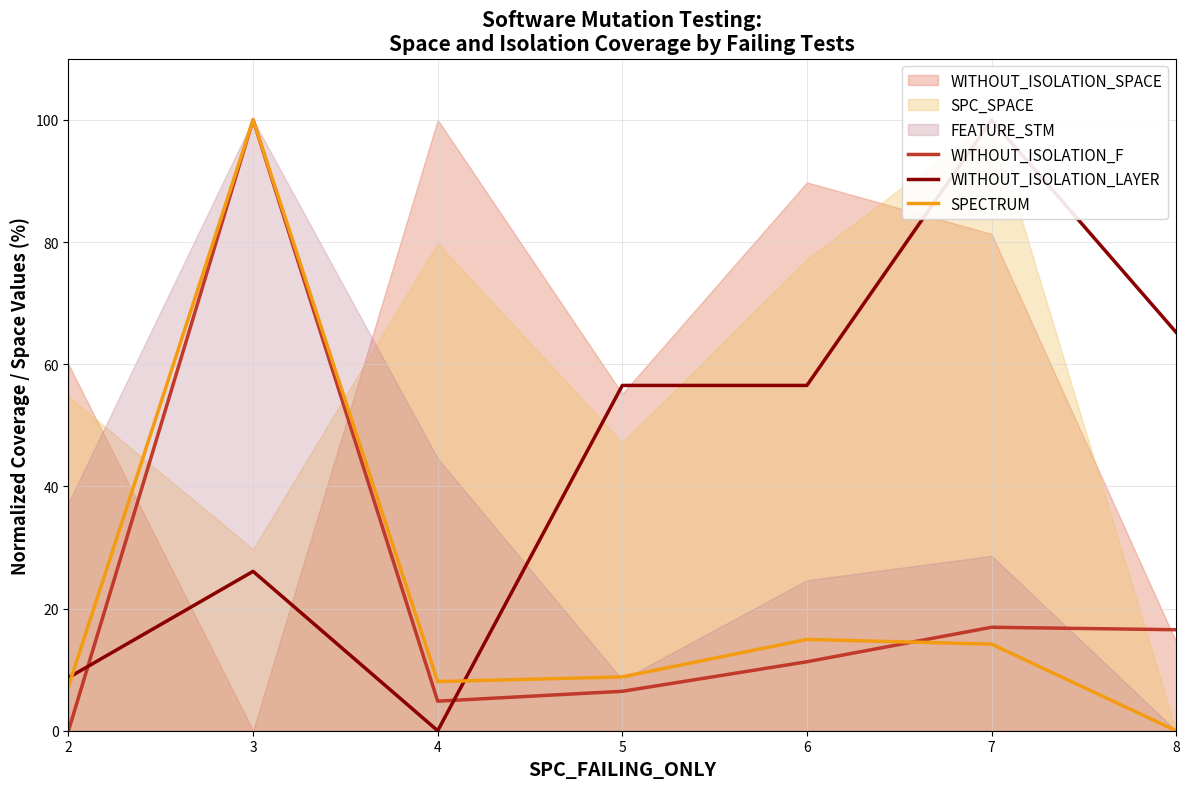

Rank the categories by WITHOUT_ISOLATION_F value from highest to lowest.

3, 7, 8, 6, 5, 4, 2